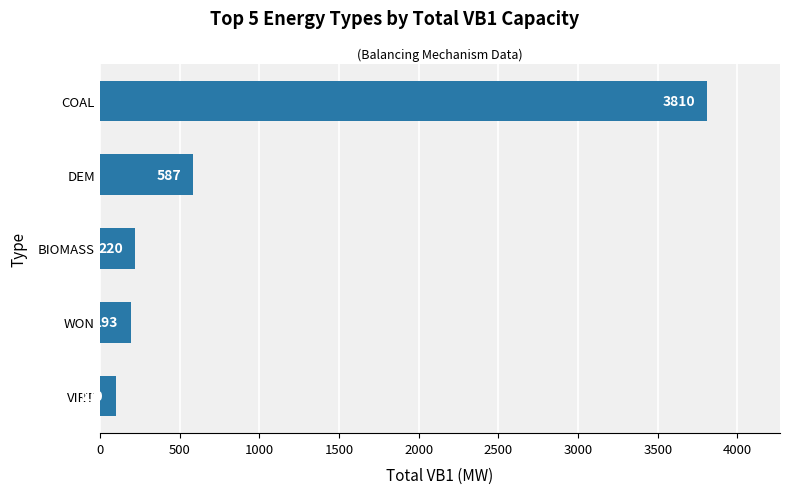

At which label is the value closest to 1955?

DEM